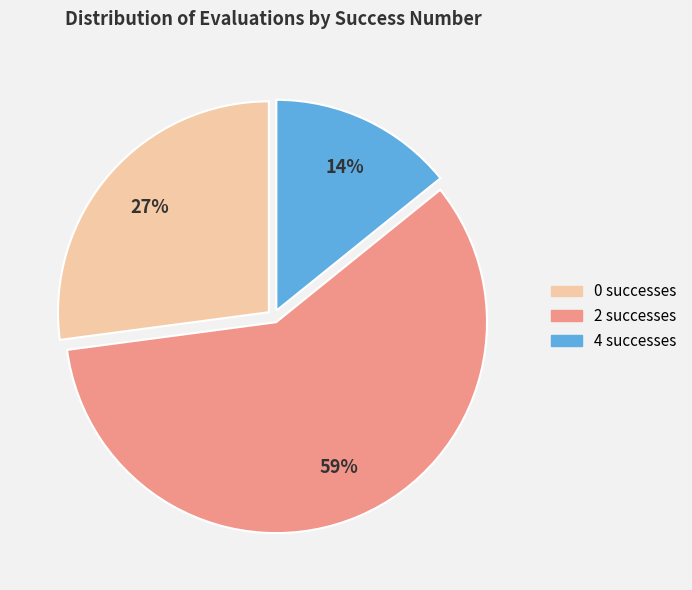

What is the ratio of the value at 0 successes to the value at 2 successes?

0.5